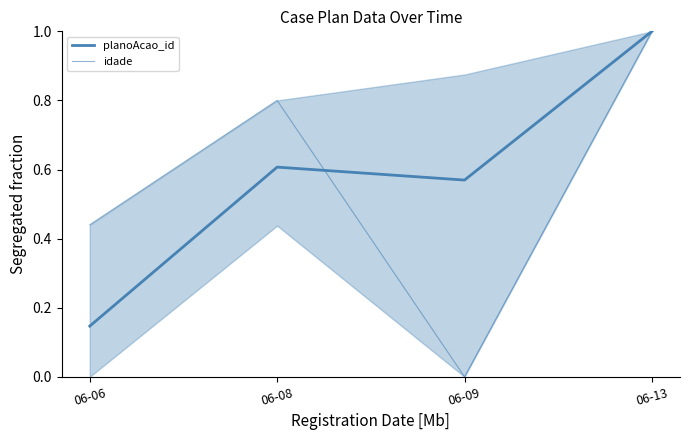

How many intersections are there between planoAcao_id and idade?

1